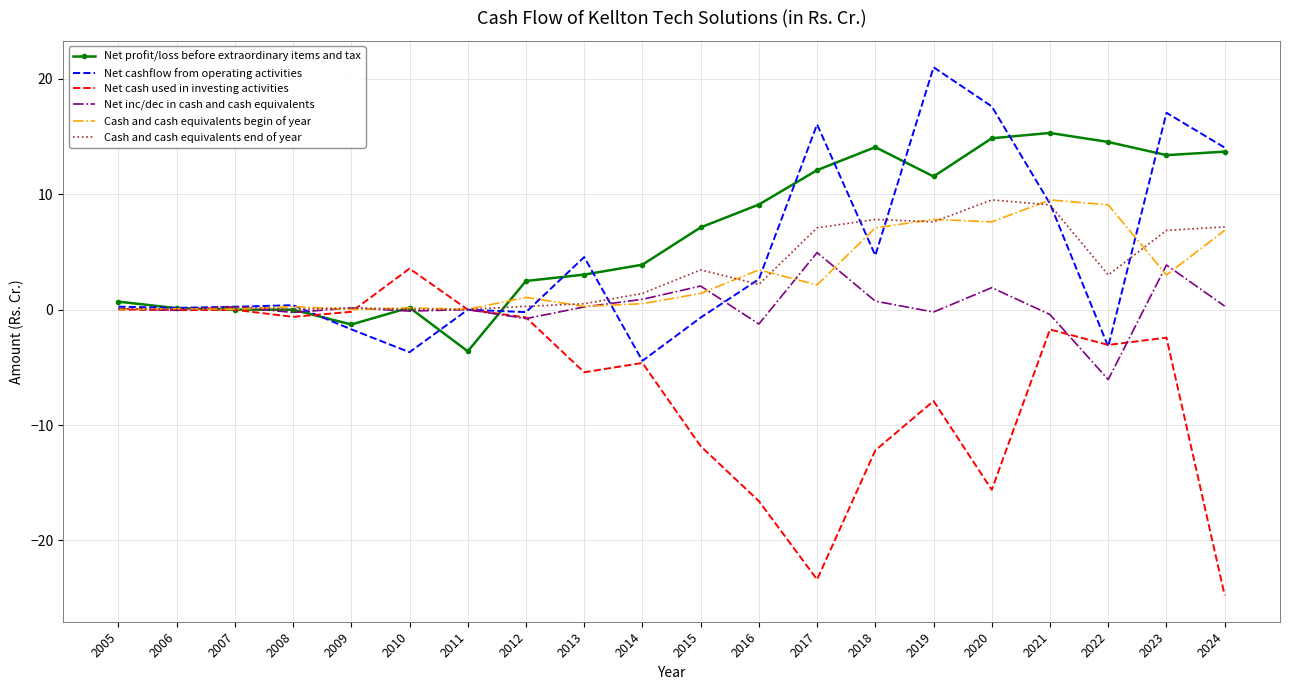

The Cash and cash equivalents begin of year series shows 2.1 at 2017. True or false?

True